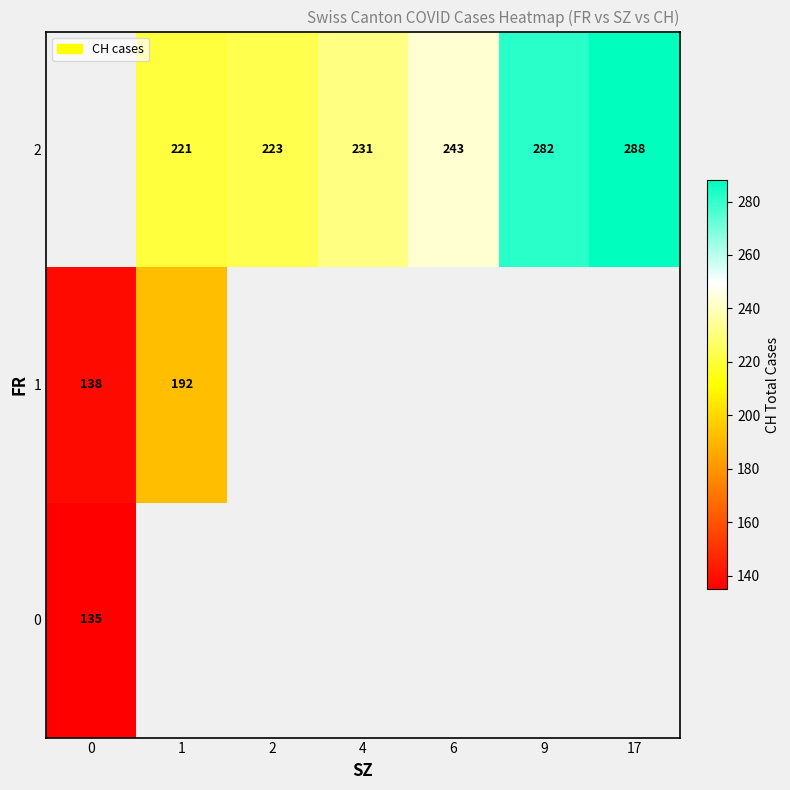

Is the value of 0 at 0 greater than the value of 2 at 4?

No